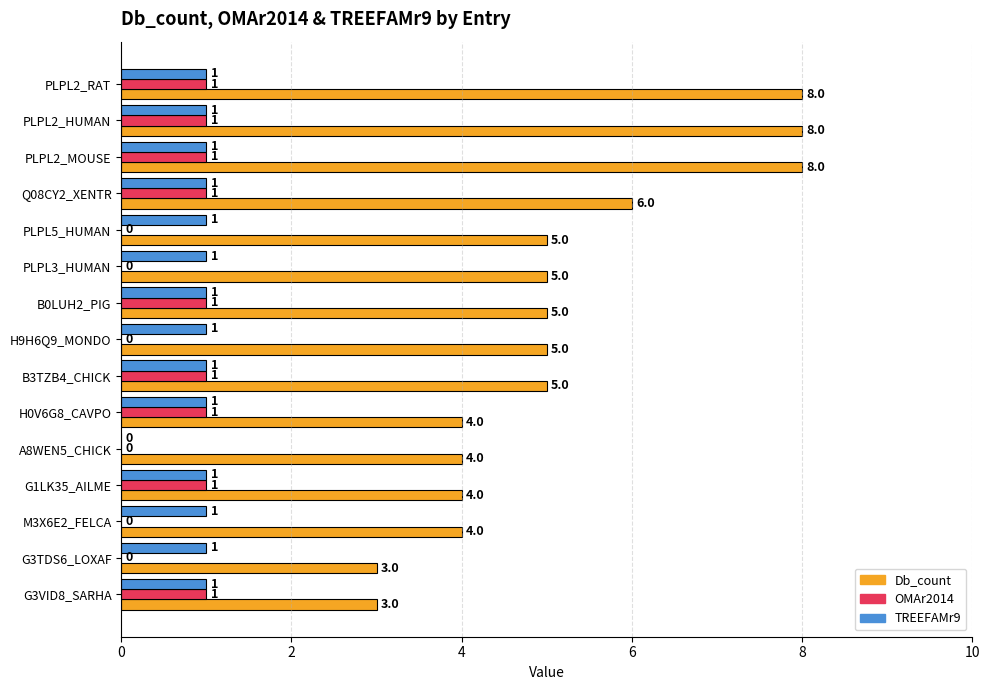

At which label is TREEFAMr9 closest to 0?

A8WEN5_CHICK